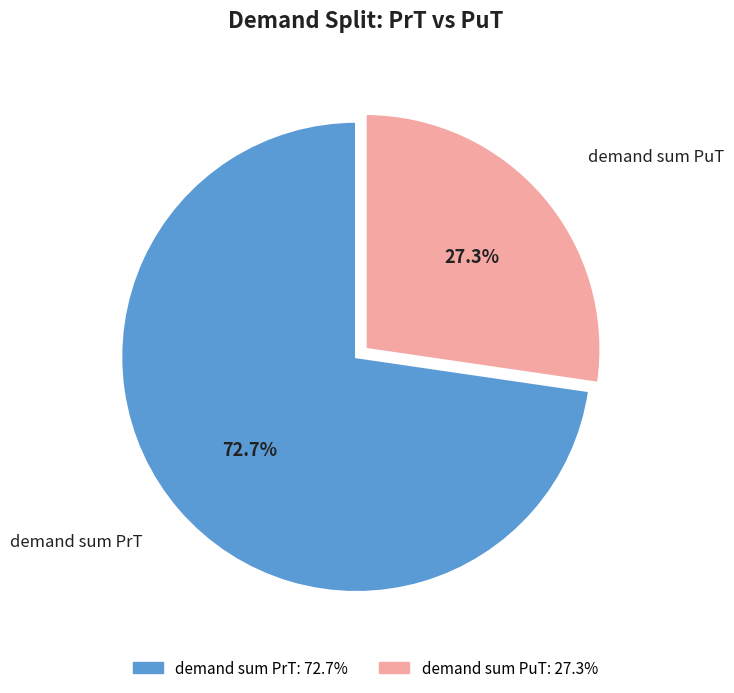

Does any single category account for the majority?

Yes